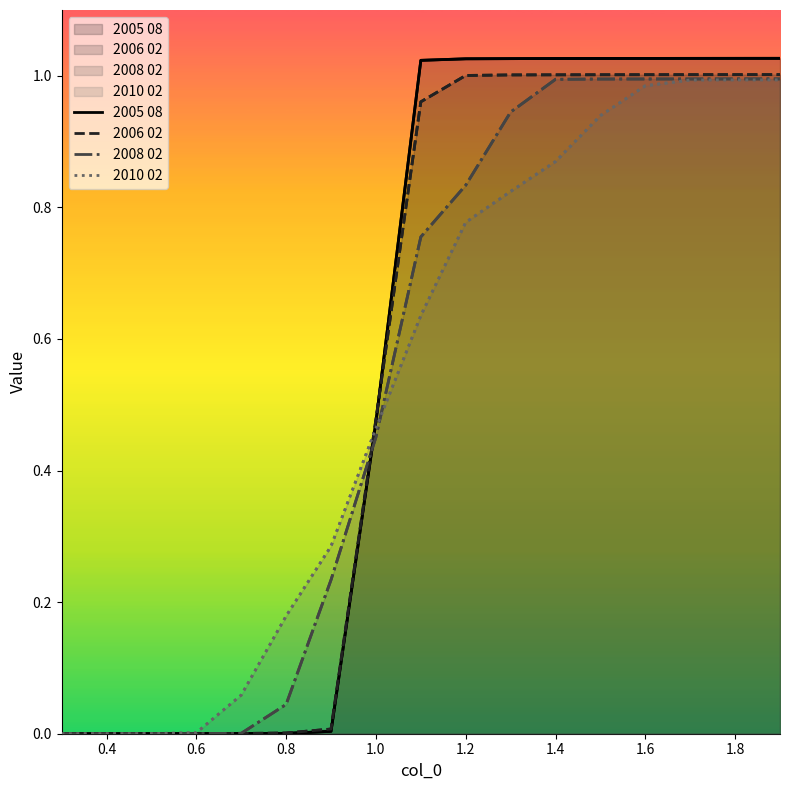

What are all the series names shown in the legend?

2005 08, 2006 02, 2008 02, 2010 02